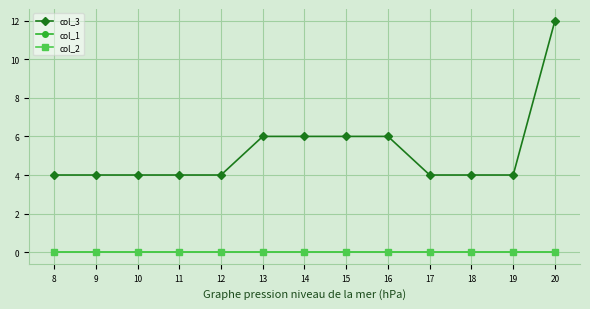

What is the highest value of the col_3 series?

12